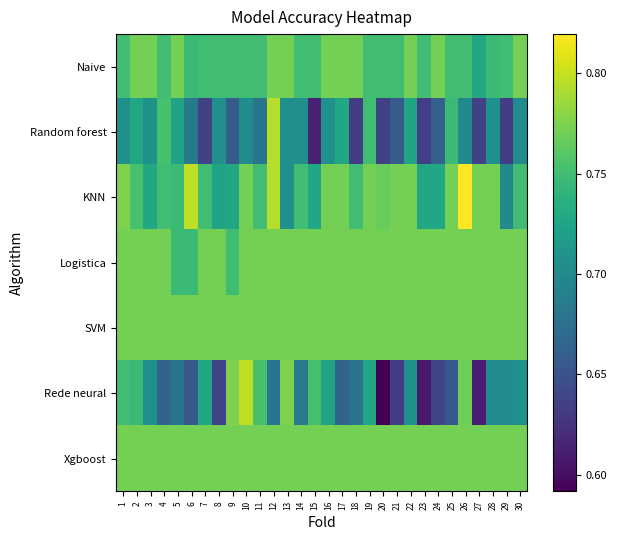

What is the spread (max minus min) of values at 25?

0.1